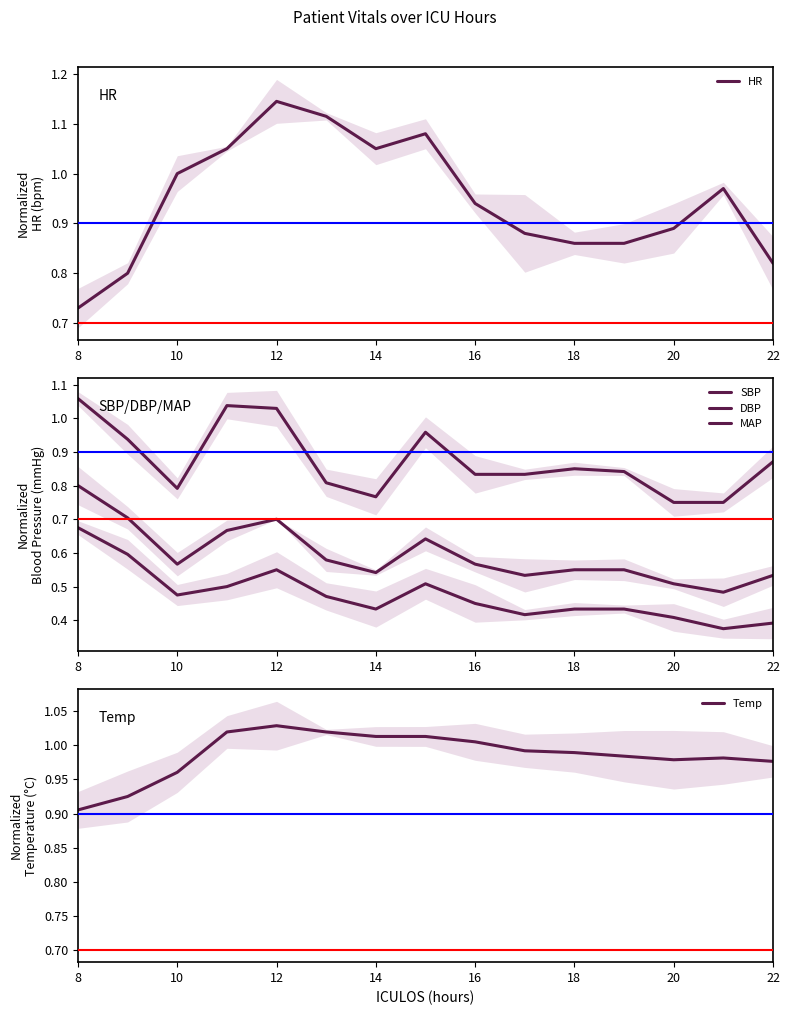

Is it true that MAP equals 0.9 at 16?

False